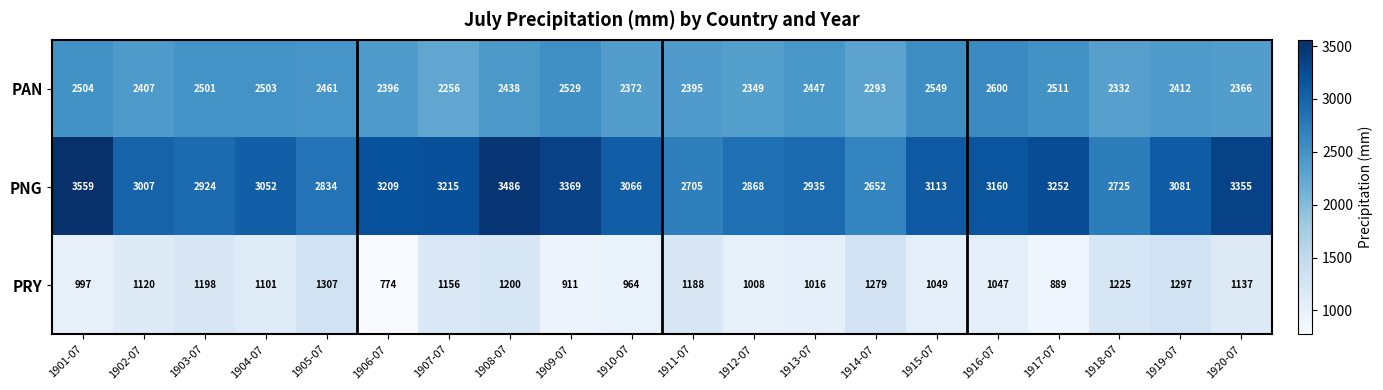

List the labels in order of PRY value, largest first.

1905-07, 1919-07, 1914-07, 1918-07, 1908-07, 1903-07, 1911-07, 1907-07, 1920-07, 1902-07, 1904-07, 1915-07, 1916-07, 1913-07, 1912-07, 1901-07, 1910-07, 1909-07, 1917-07, 1906-07